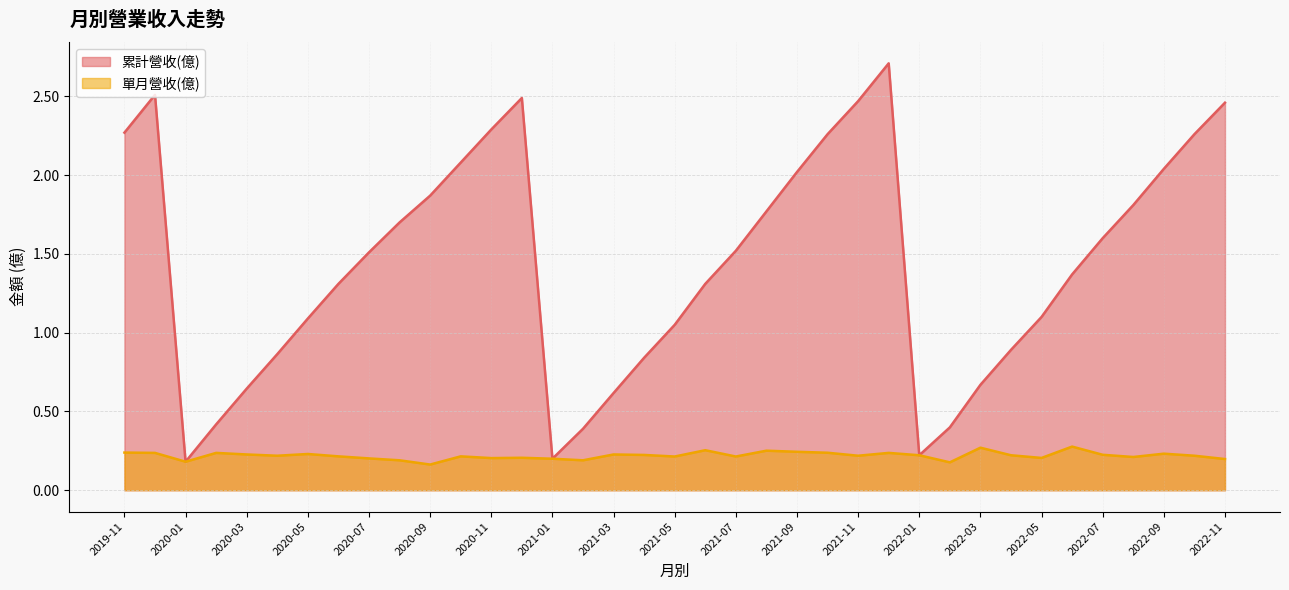

Rank the categories by 累計營收(億) value from lowest to highest.

2020-01, 2021-01, 2022-01, 2021-02, 2022-02, 2020-02, 2021-03, 2020-03, 2022-03, 2021-04, 2020-04, 2022-04, 2021-05, 2020-05, 2022-05, 2021-06, 2020-06, 2022-06, 2020-07, 2021-07, 2022-07, 2020-08, 2021-08, 2022-08, 2020-09, 2021-09, 2022-09, 2020-10, 2022-10, 2021-10, 2019-11, 2020-11, 2022-11, 2021-11, 2020-12, 2019-12, 2021-12